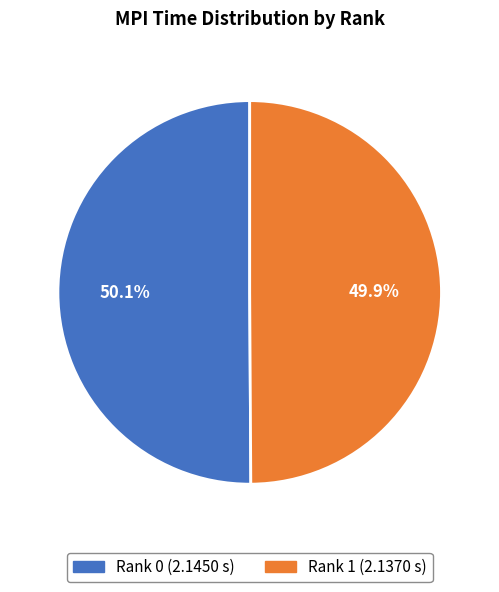

To the nearest percent, what percentage of the pie is Rank 1?

50%